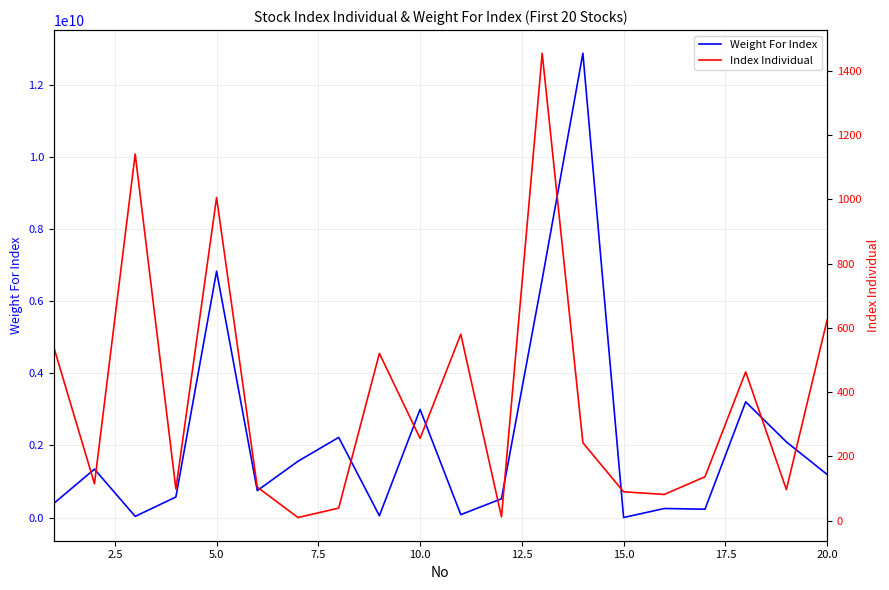

Reading left to right, extract all data points from this chart.

Weight For Index: 390711732.0	1342139464.0	31474899.0	568803889.0	6832560000.0	746208953.0	1560312196.0	2222222220.0	48961434.0	2998994123.0	79200000.0	520372225.0	6606584770.0	12877548301.0	0.0	250100000.0	229999500.0	3208595211.0	2096225703.0	1194620000.0
Index Individual: 540.2	114.9	1141.5	98.9	1006.1	104.6	10.0	39.2	520.8	256.4	580.6	12.0	1455.0	242.7	90.0	81.8	136.8	463.2	97.0	624.3